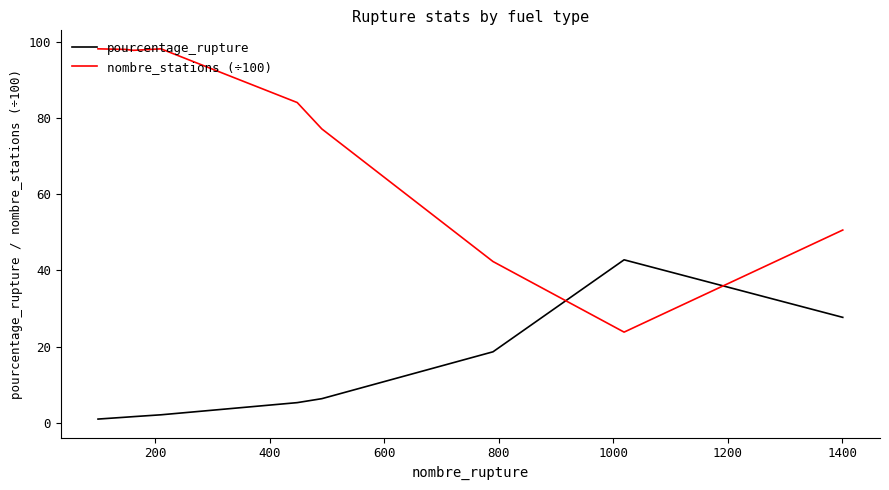

Rank the series by their maximum value, from lowest to highest.

pourcentage_rupture, nombre_stations (÷100)